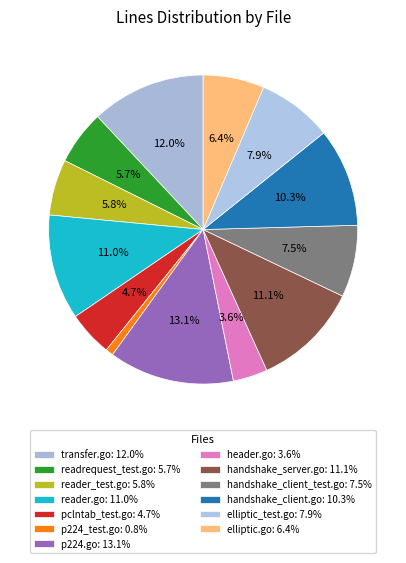

To the nearest percent, what is the difference between the reader_test.go and reader.go slice percentages?

5%